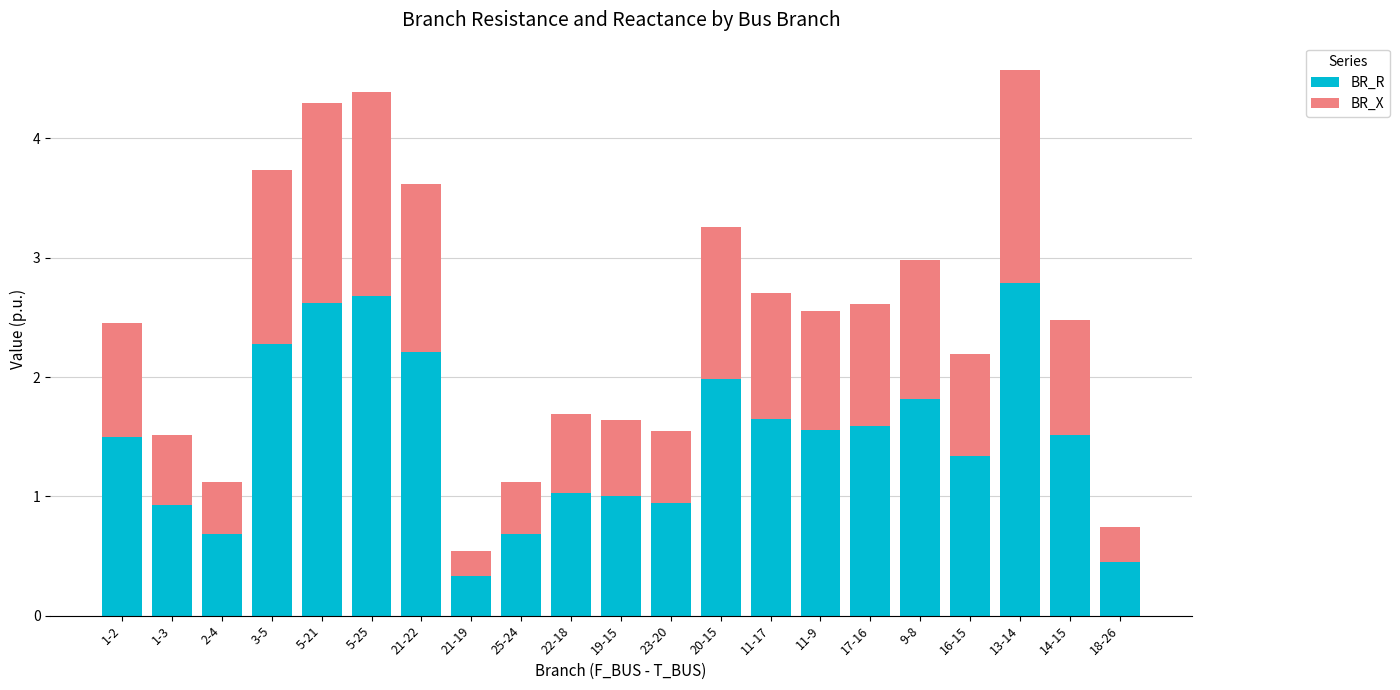

The BR_R series shows 0.8 at 3-5. True or false?

False